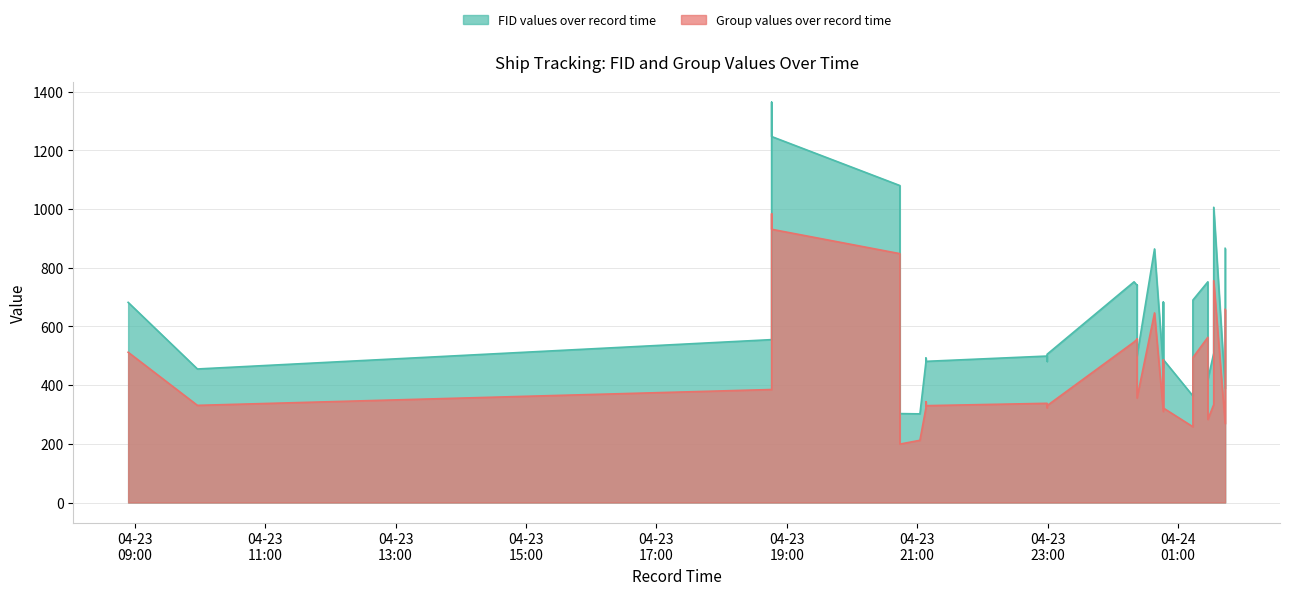

What is the label of the 30th point from the right?

2024-04-23 18:46:01